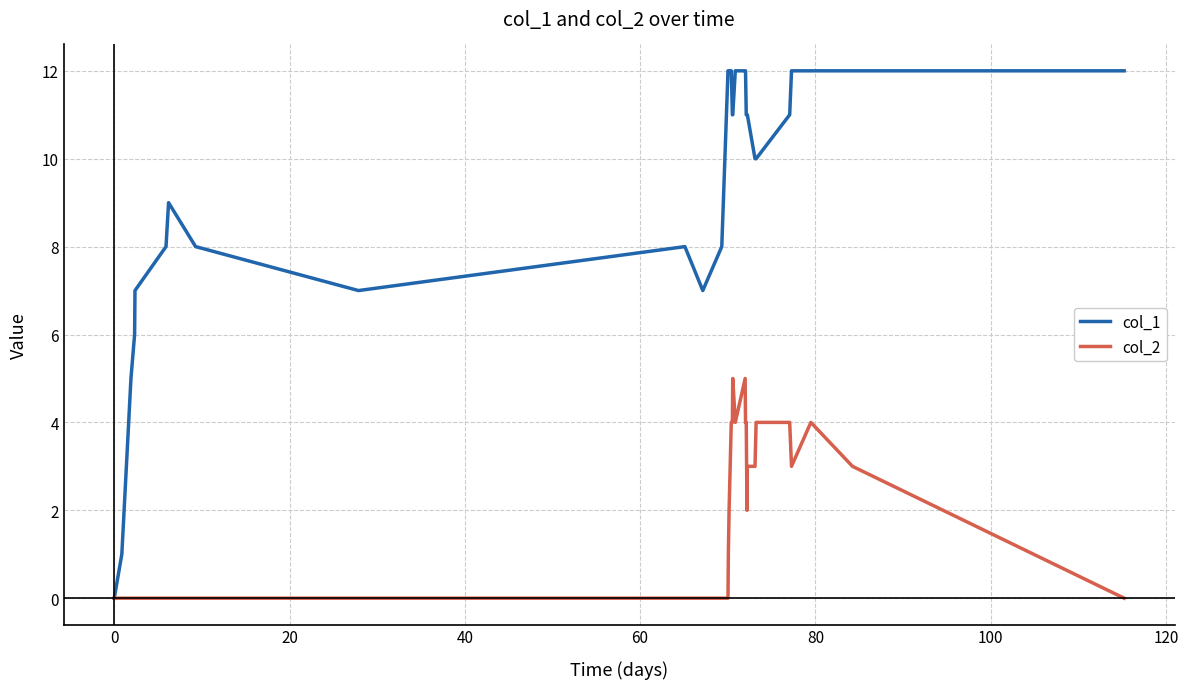

Which series has the largest total across all categories?

col_1